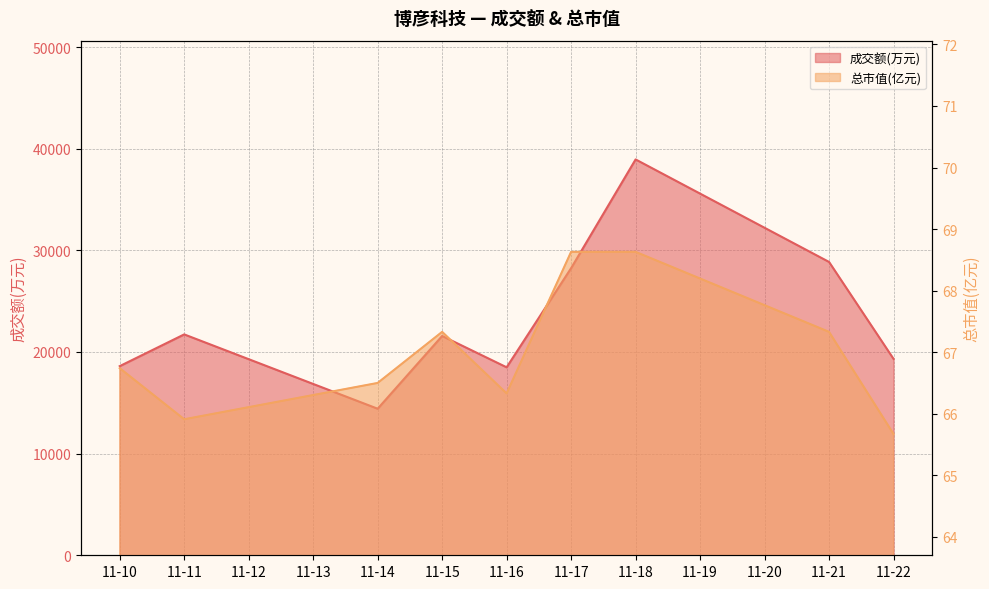

Which series has the widest spread of values?

成交额(万元)